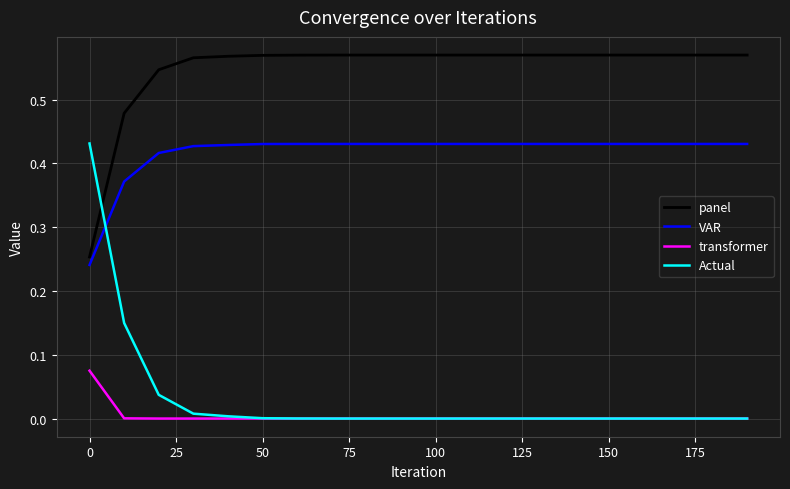

How many lines are shown in the chart?

4